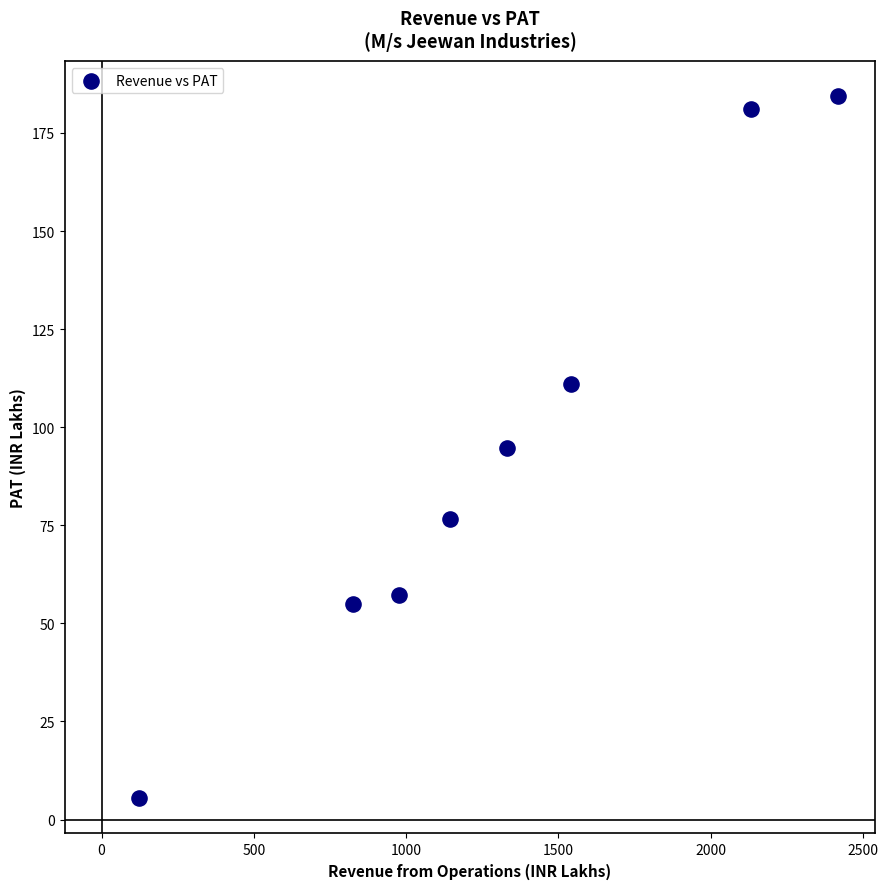

What is the average X value?

1311.5